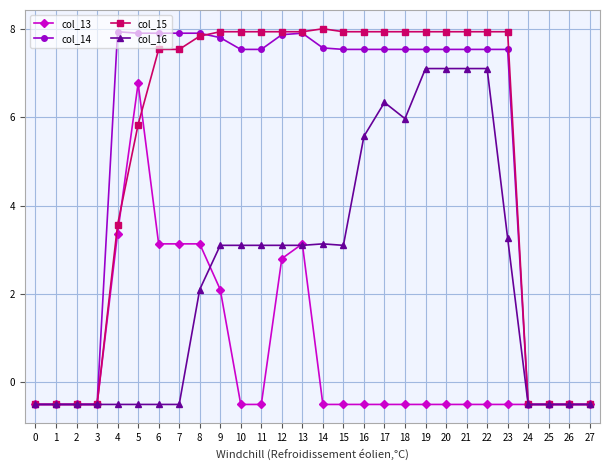

What value does the col_14 series have at 20?

7.5